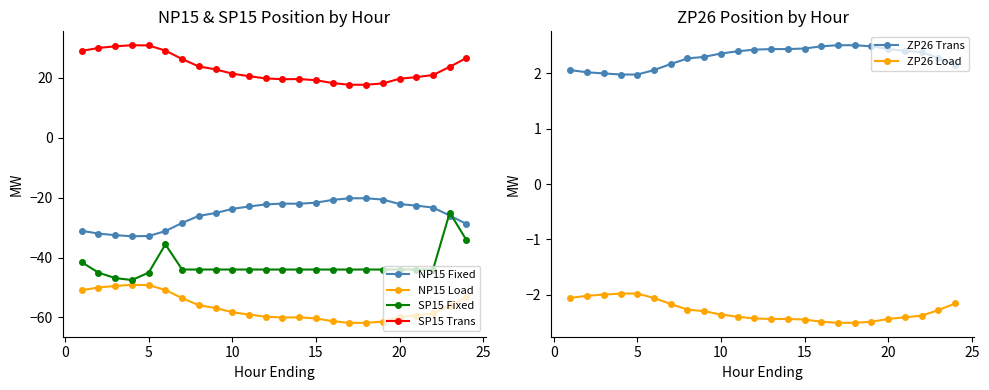

What is the maximum value for ZP26 Trans?

2.5